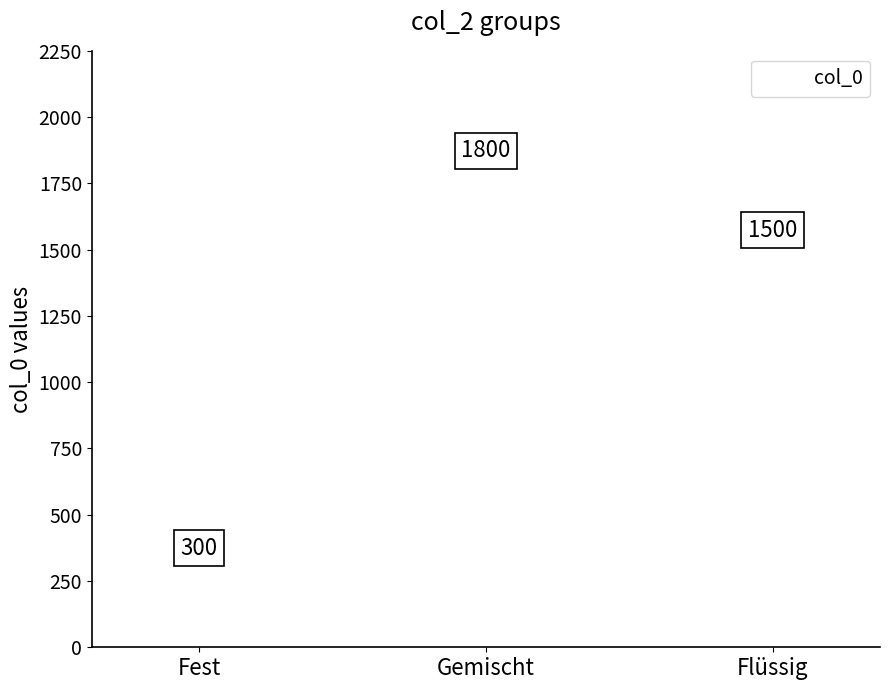

What is the difference between the values at Flüssig and Gemischt?

300